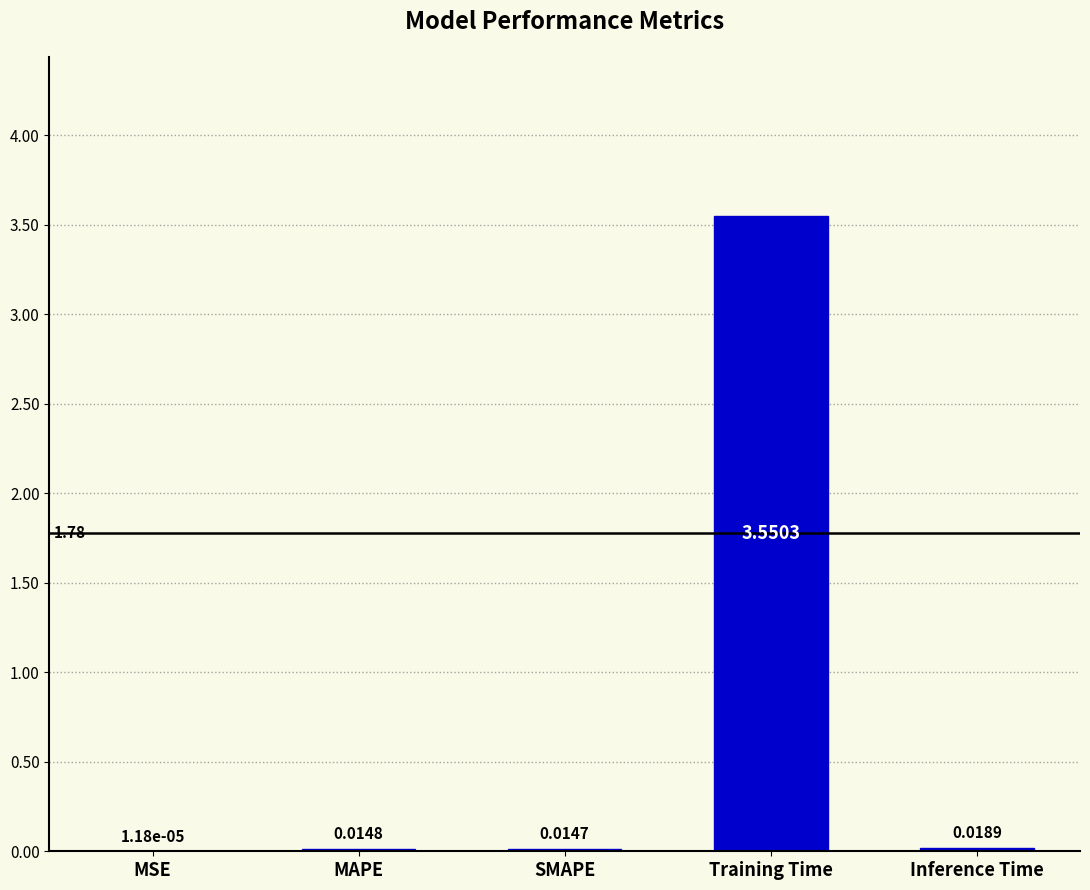

Are the bars grouped side by side (vs. stacked)?

No